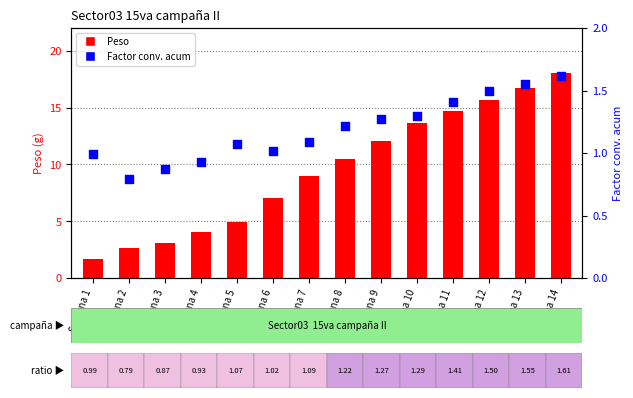

What is the total value across all series at Semana 2?

3.4